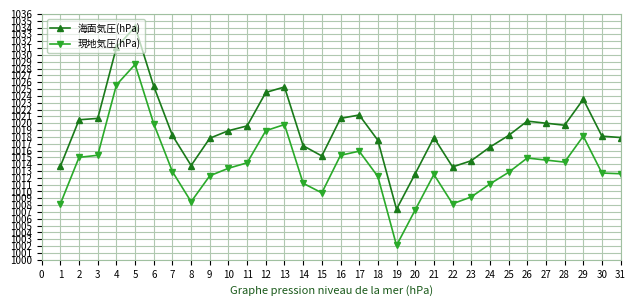

Between 1 and 7, which series saw the biggest shift?

現地気圧(hPa)